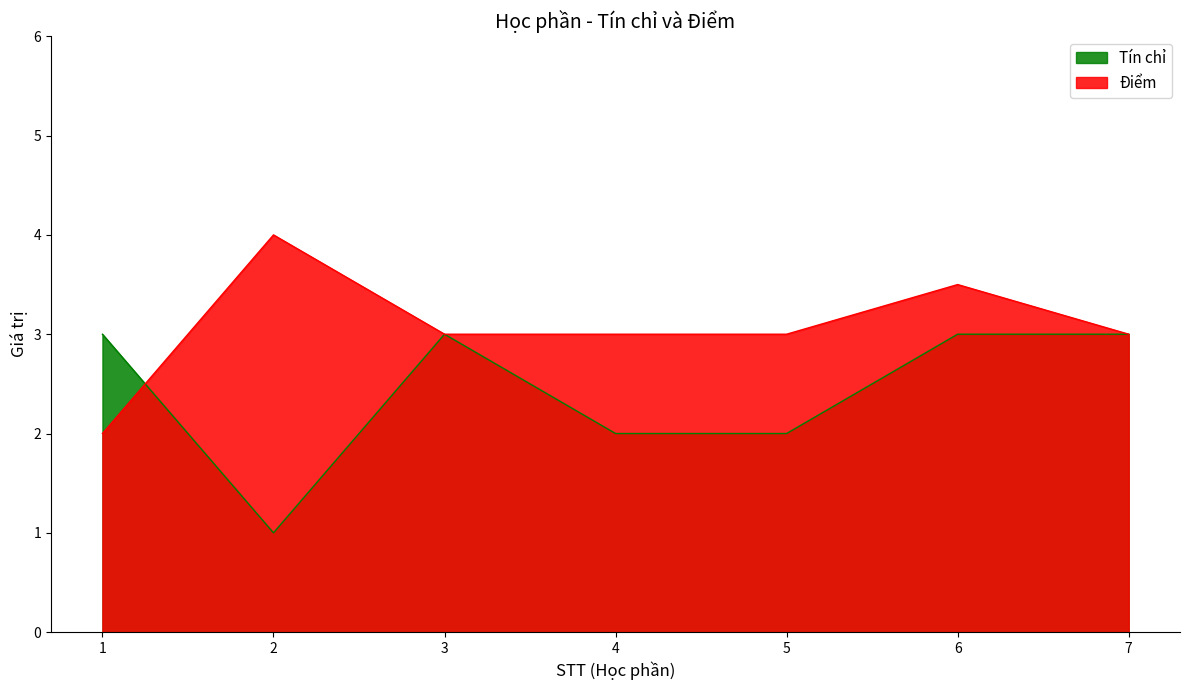

How many lines are shown in the chart?

2